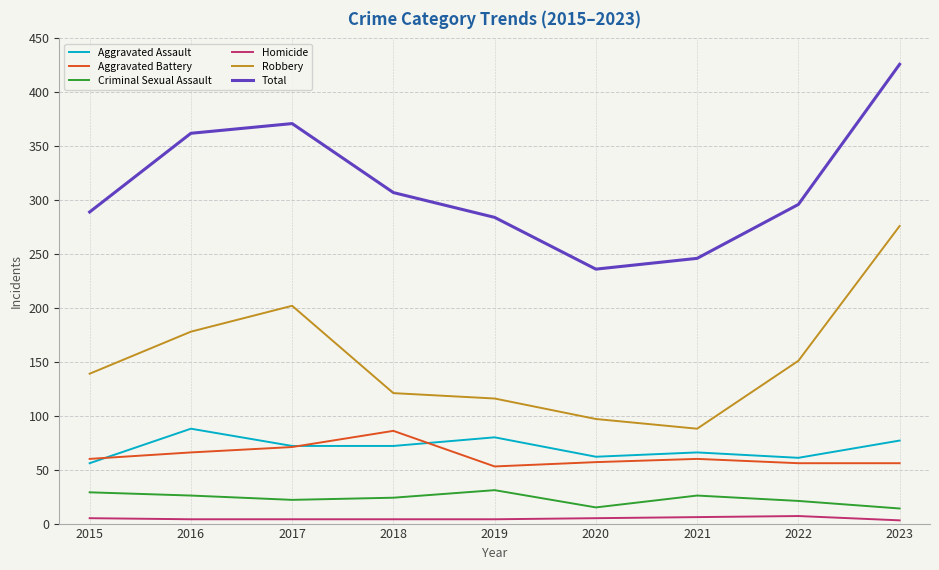

Is it true that Total equals 307 at 2018?

True